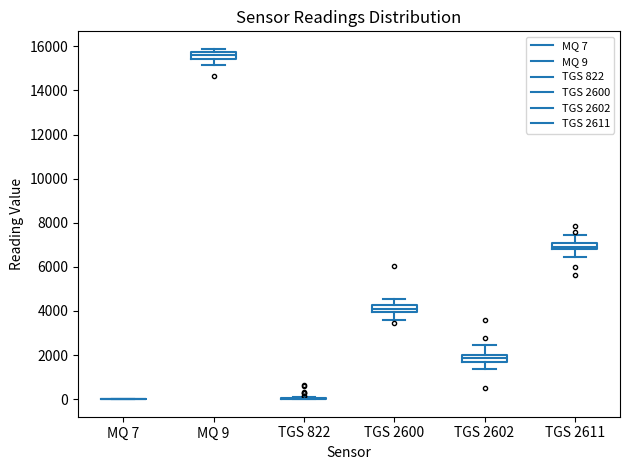

Where does the lower whisker of the box for TGS 2611 end on the y-axis? The values are not printed on the chart, so give them approximately, as read against the axis.

6400